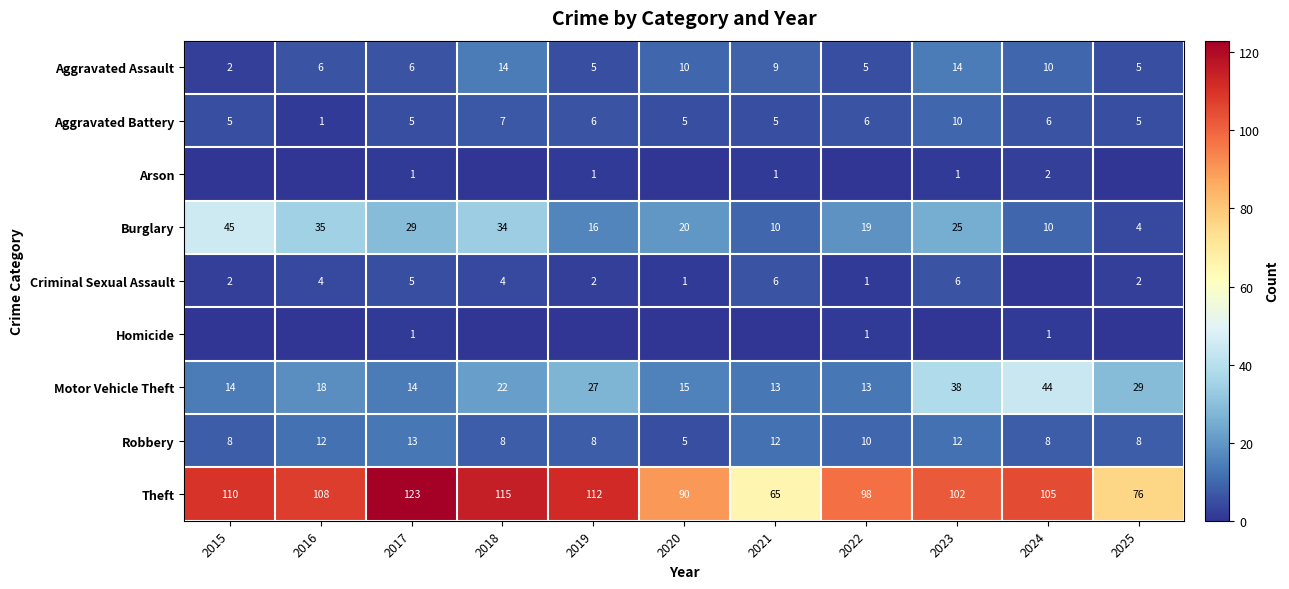

What is the lowest value of the Robbery series?

5